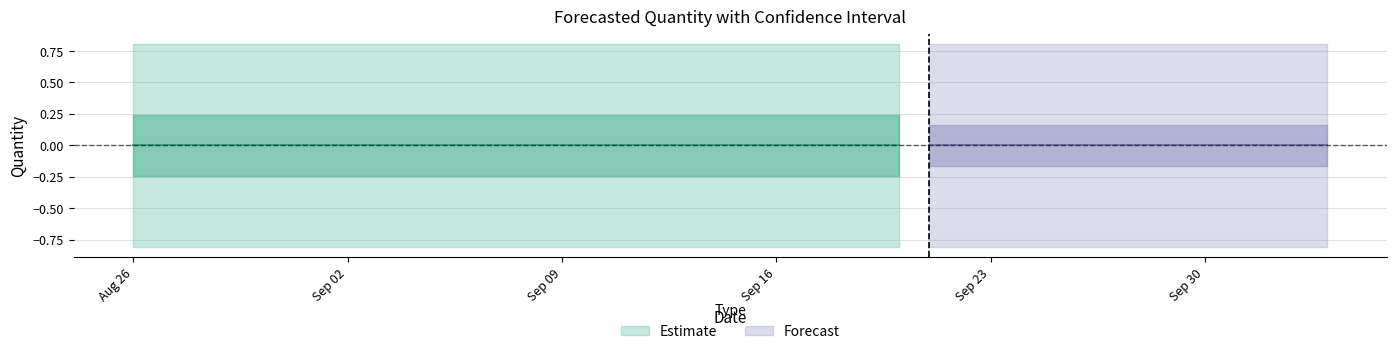

What is the spread (max minus min) of values at 38?

1.6